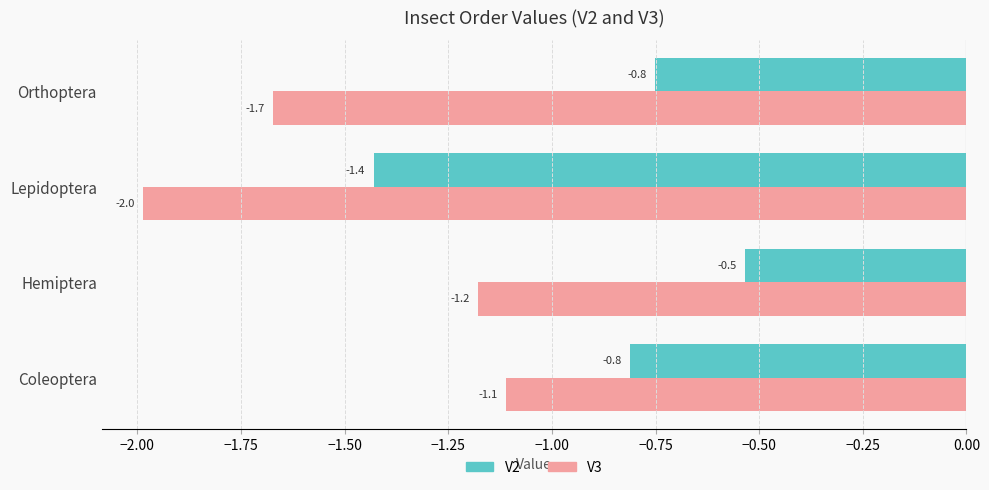

Between Coleoptera and Lepidoptera, which series saw the biggest shift?

V3